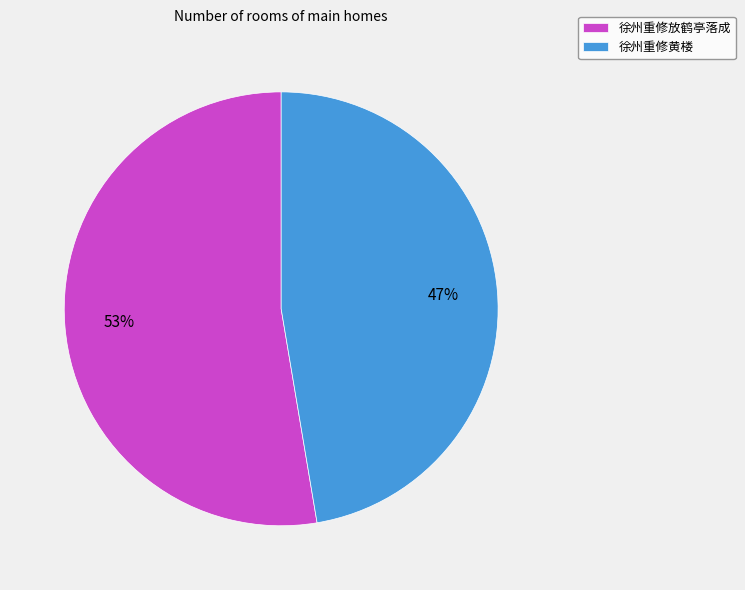

How many segments does this pie chart have?

2